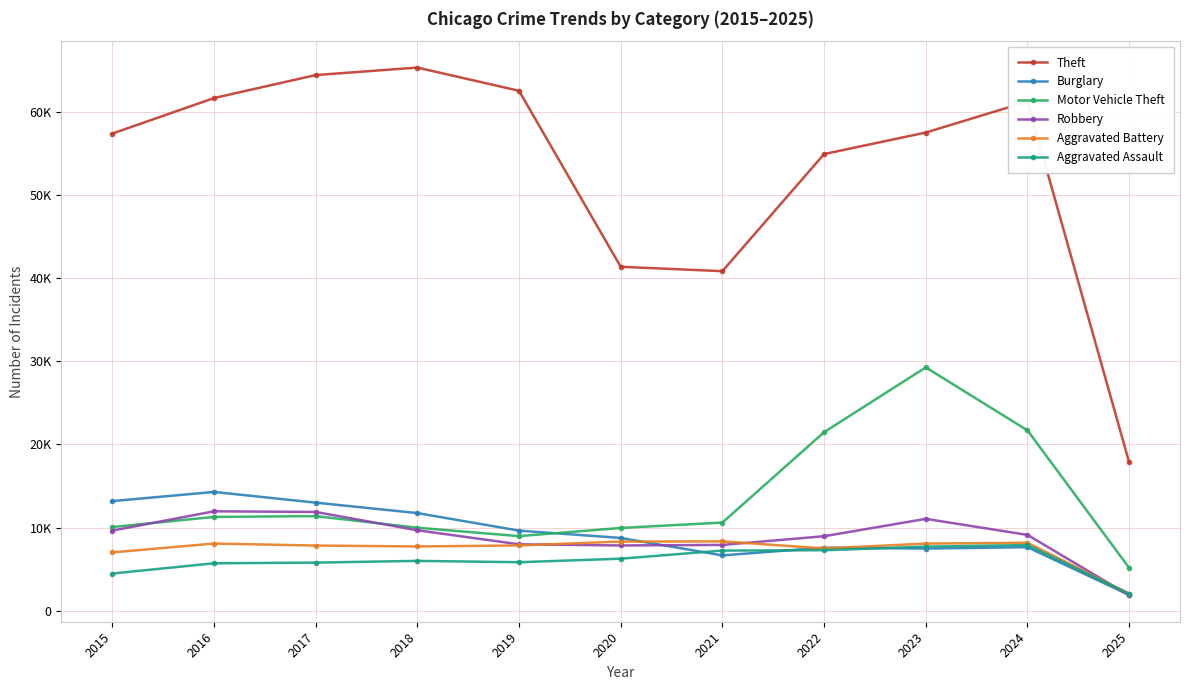

List the series in order of their peak value, highest first.

Theft, Motor Vehicle Theft, Burglary, Robbery, Aggravated Battery, Aggravated Assault